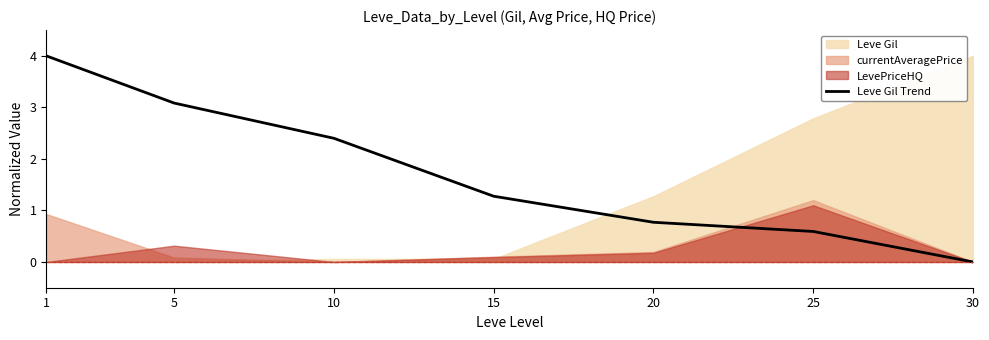

List the labels in order of value, smallest first.

30, 25, 20, 15, 10, 5, 1